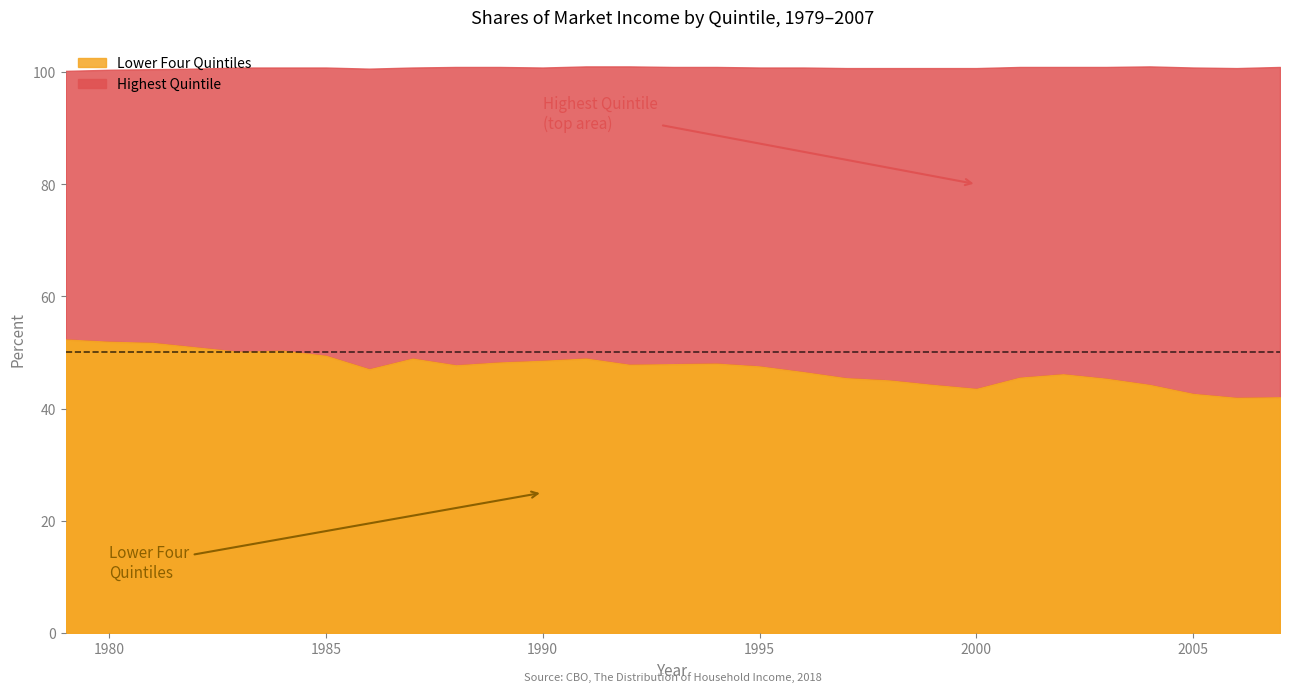

Where is the first local maximum for Lowest Quintile?

1984